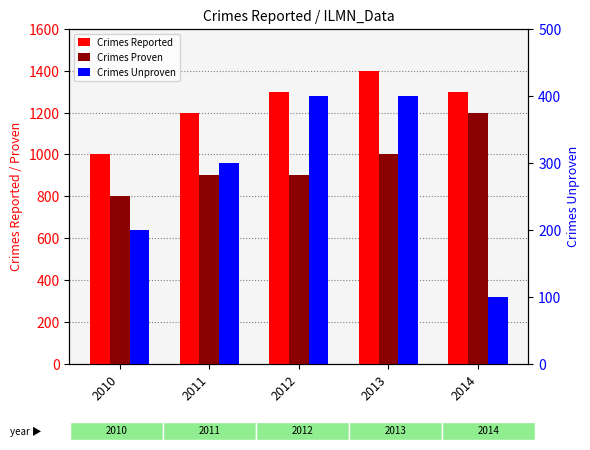

How many data points in Crimes Proven are less than 900?

1